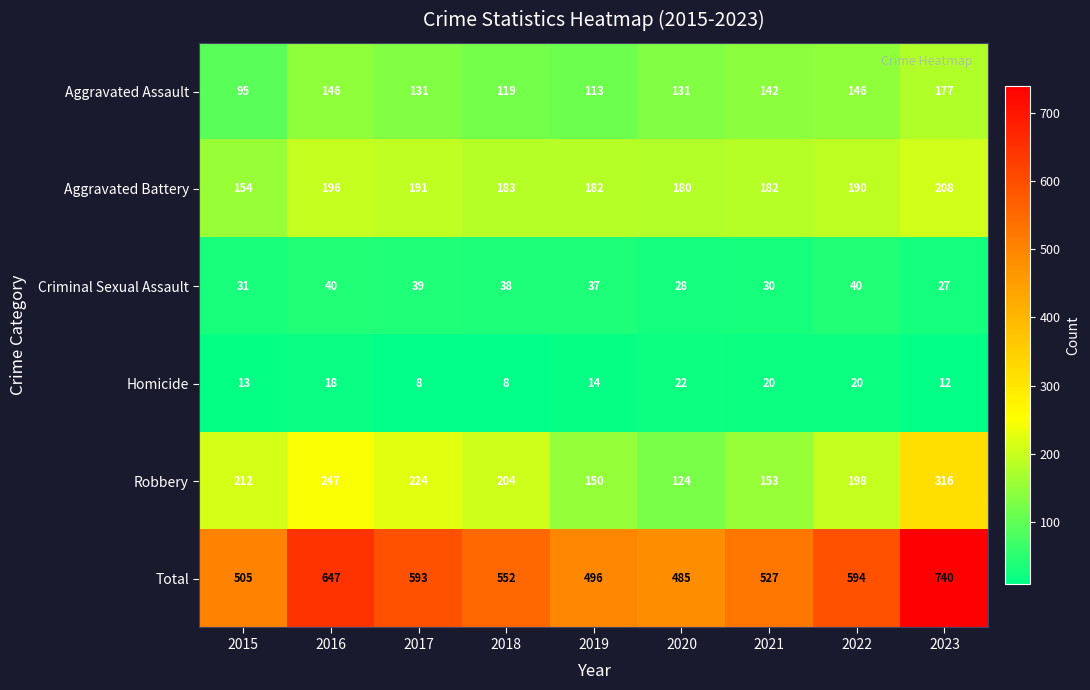

What is the sum of the Criminal Sexual Assault values at 2022 and 2017?

79